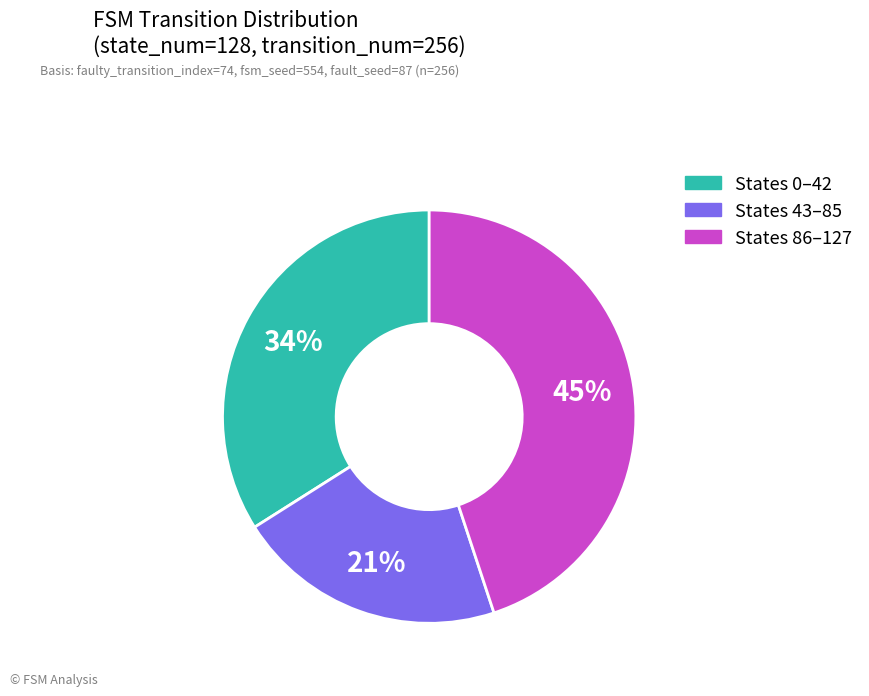

To the nearest percent, what is the difference between the largest and smallest slice percentages?

24%